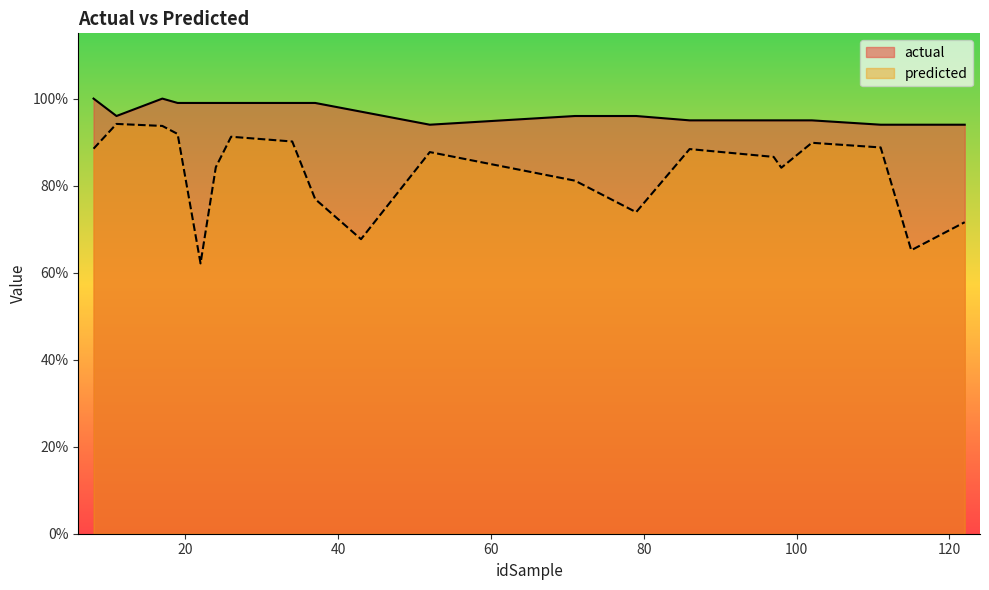

Reading left to right, list all the values displayed in this chart.

actual: 100.0	96.0	100.0	99.0	99.0	99.0	99.0	99.0	99.0	97.0	94.0	96.0	96.0	95.0	95.0	95.0	95.0	94.0	94.0	94.0
predicted: 88.5	94.2	93.7	91.9	62.1	84.2	91.2	90.1	76.9	67.7	87.7	81.1	73.9	88.4	86.6	84.1	89.8	88.8	65.2	71.6